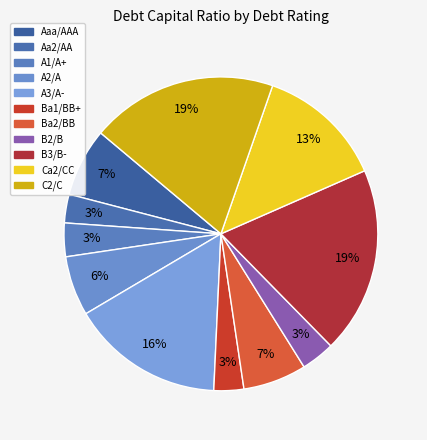

True or false: A1/A+ accounts for 18% of the total.

False